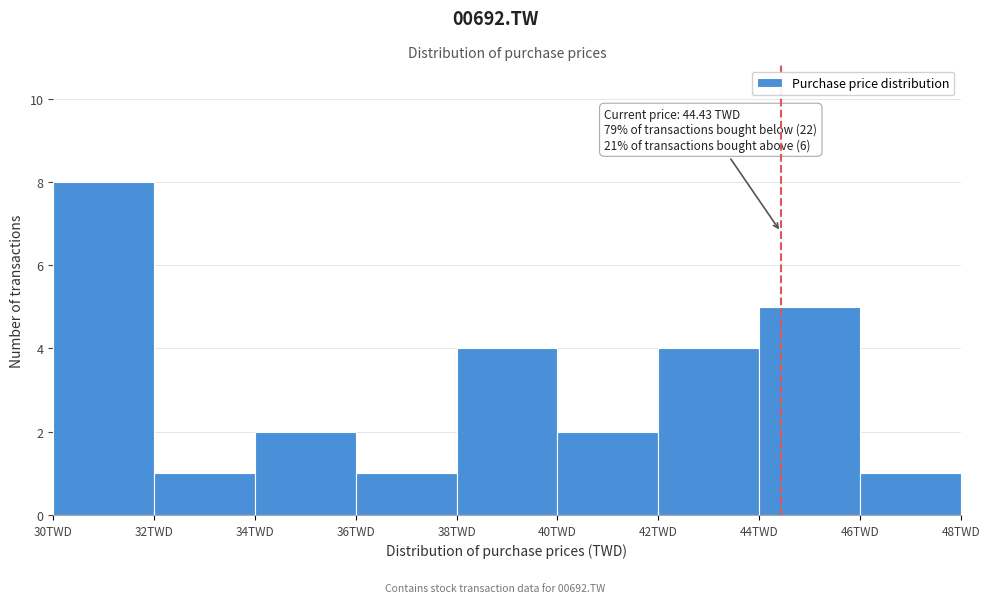

Which range on the x-axis has the tallest bar?

30 to 32